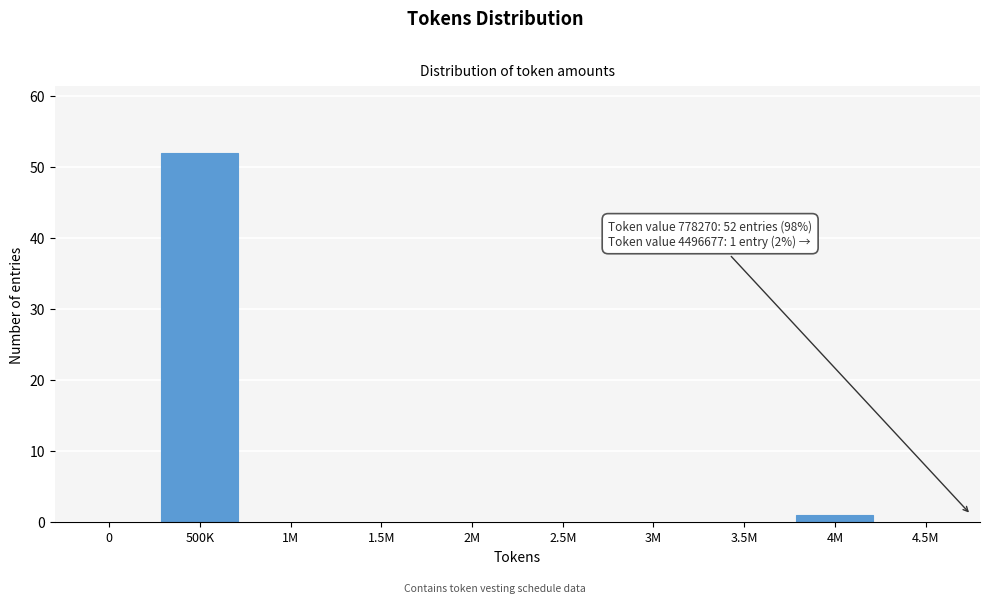

Reading left to right, list all the values displayed in this chart.

0=0	500K=52	1M=0	1.5M=0	2M=0	2.5M=0	3M=0	3.5M=0	4M=1	4.5M=0